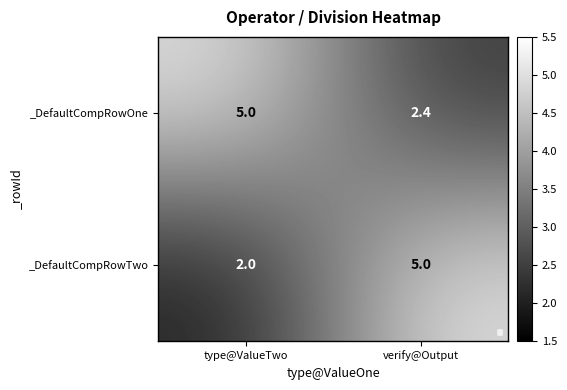

What is the difference between the _DefaultCompRowOne values at verify@Output and type@ValueTwo?

2.6